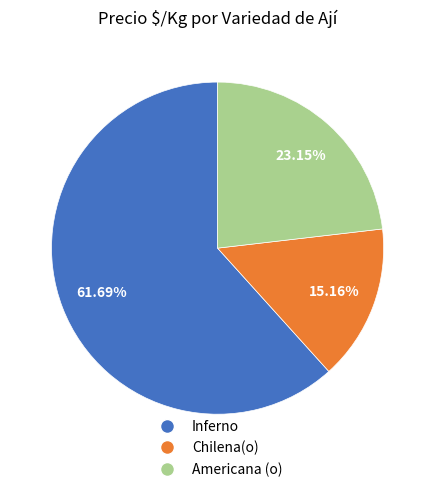

Does any single category account for the majority?

Yes